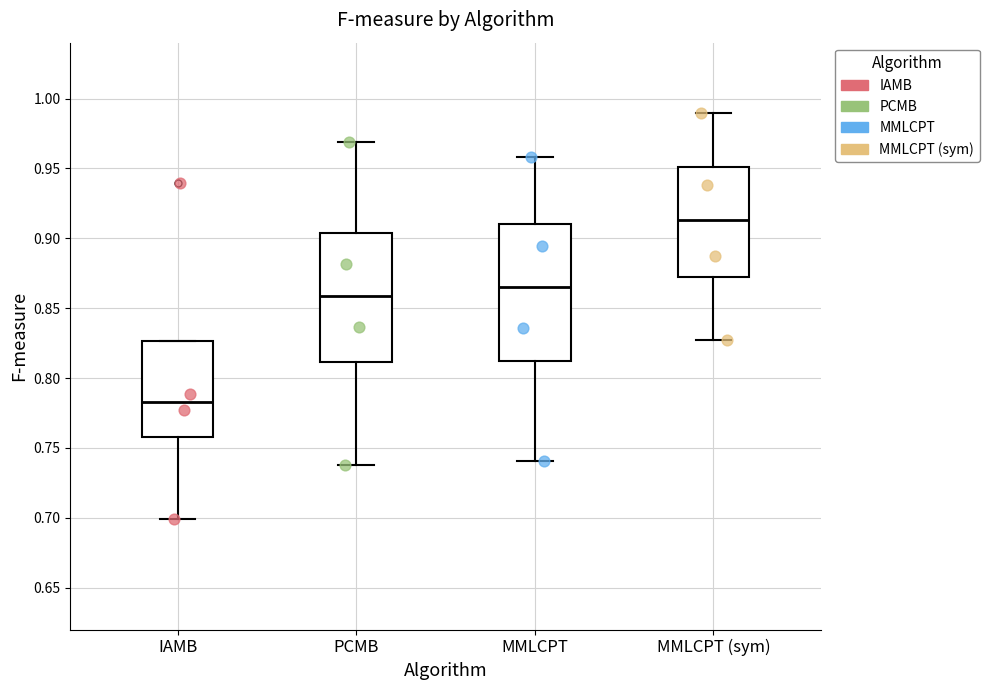

Where does the median line of the box for IAMB sit on the y-axis? The values are not printed on the chart, so give them approximately, as read against the axis.

0.785